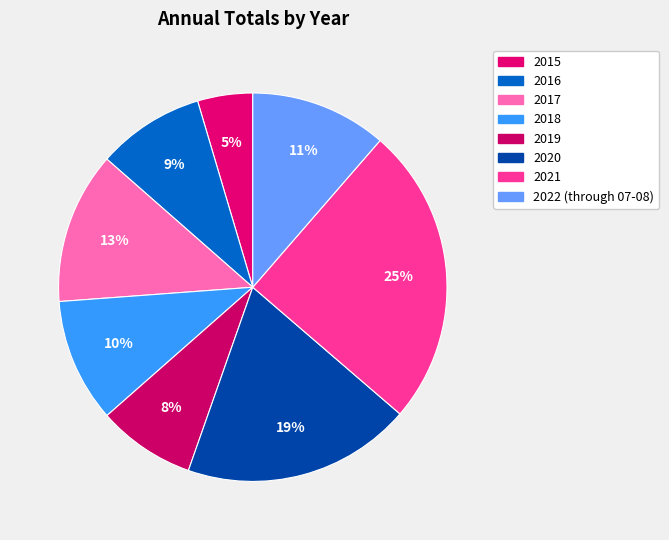

How many slices are in this pie chart?

8